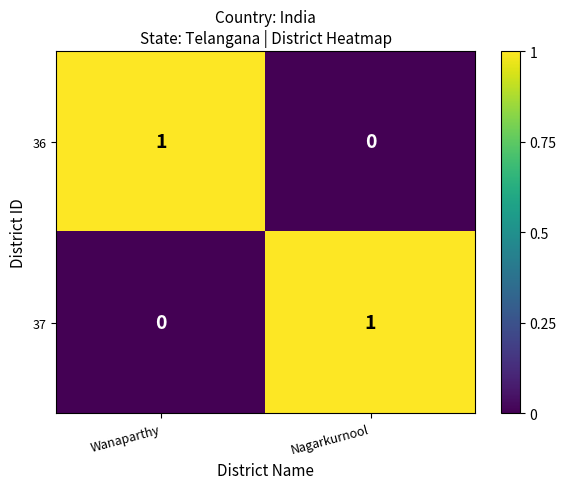

Rank the series at Nagarkurnool from highest to lowest value.

37, 36